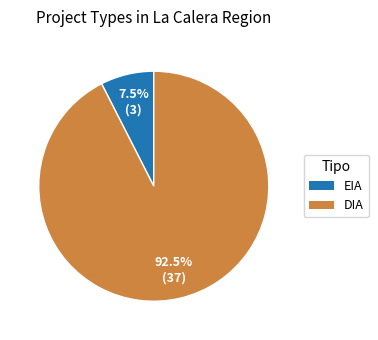

Which has a higher value, DIA or EIA?

DIA